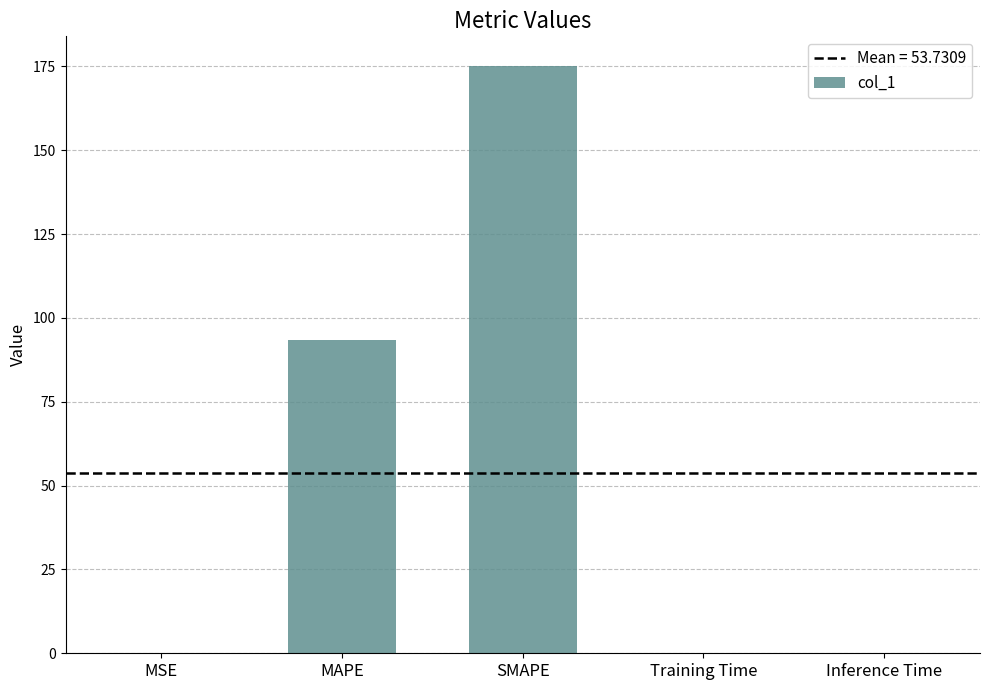

Are the bars horizontal?

No